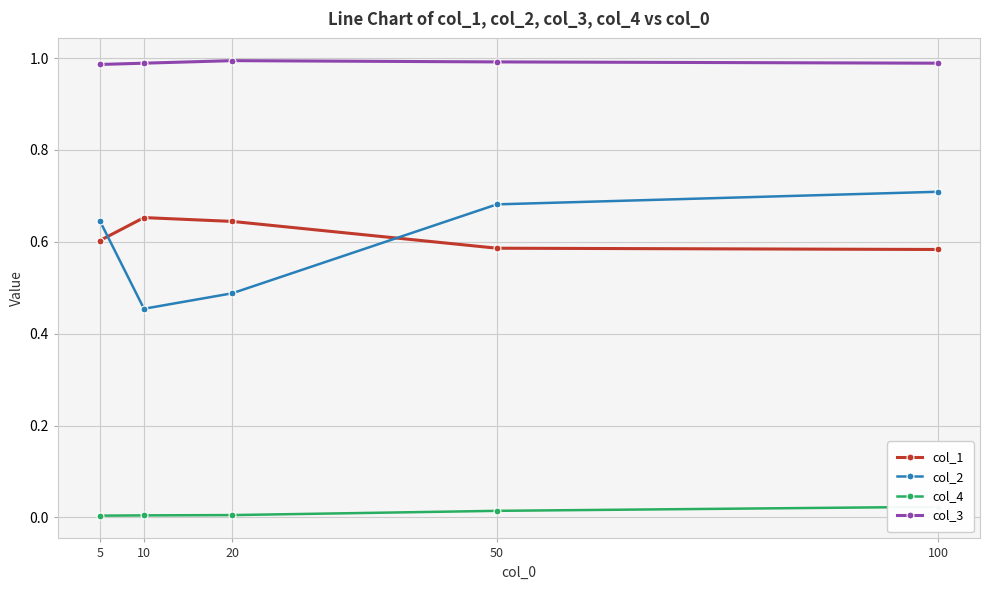

Is the value of col_3 at 10 greater than the value of col_4 at 100?

Yes